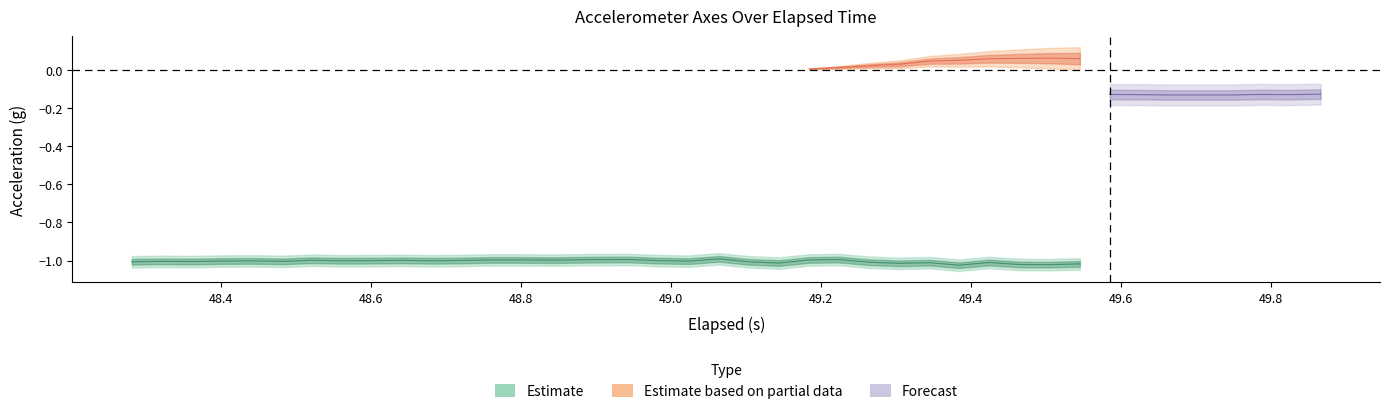

True or false: Y-Axis (g) and X-Axis (g) intersect in this chart.

False